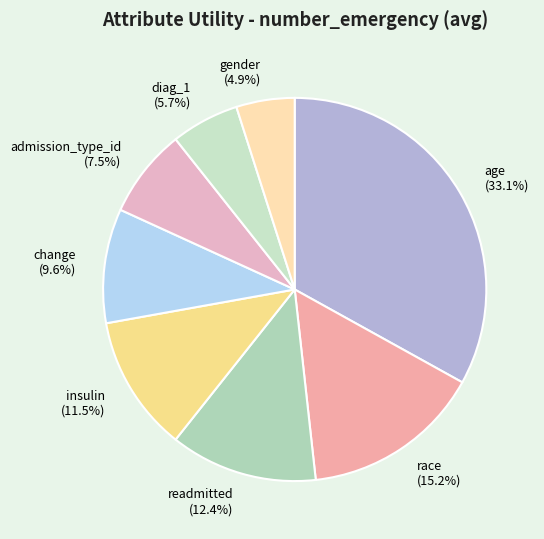

Is there any slice that represents more than half of the pie?

No